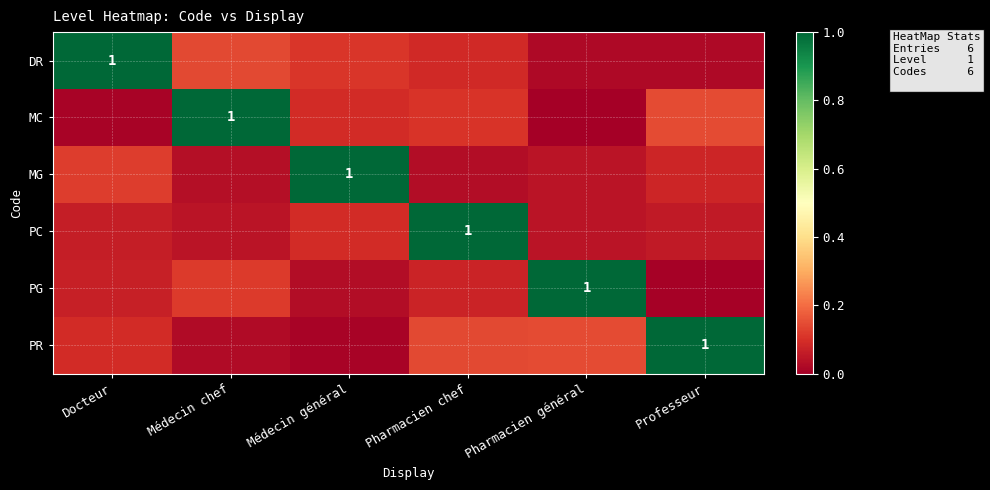

At which category is the sum across all series the highest?

Médecin chef